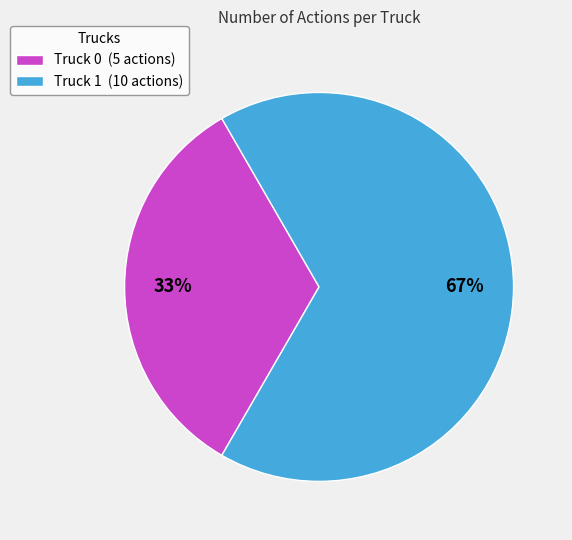

Rank the categories by value from lowest to highest.

Truck 0, Truck 1